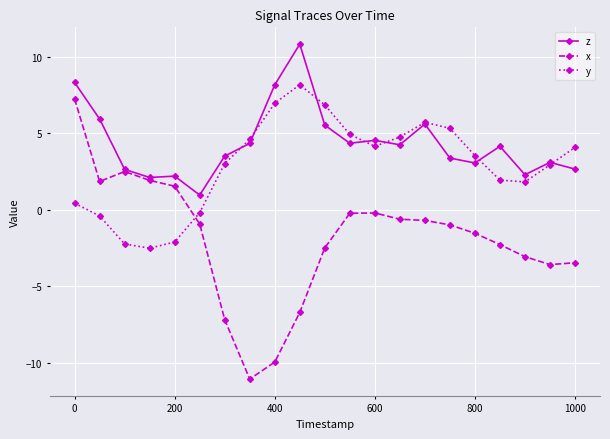

True or false: y has more than 1 interior local peaks.

True